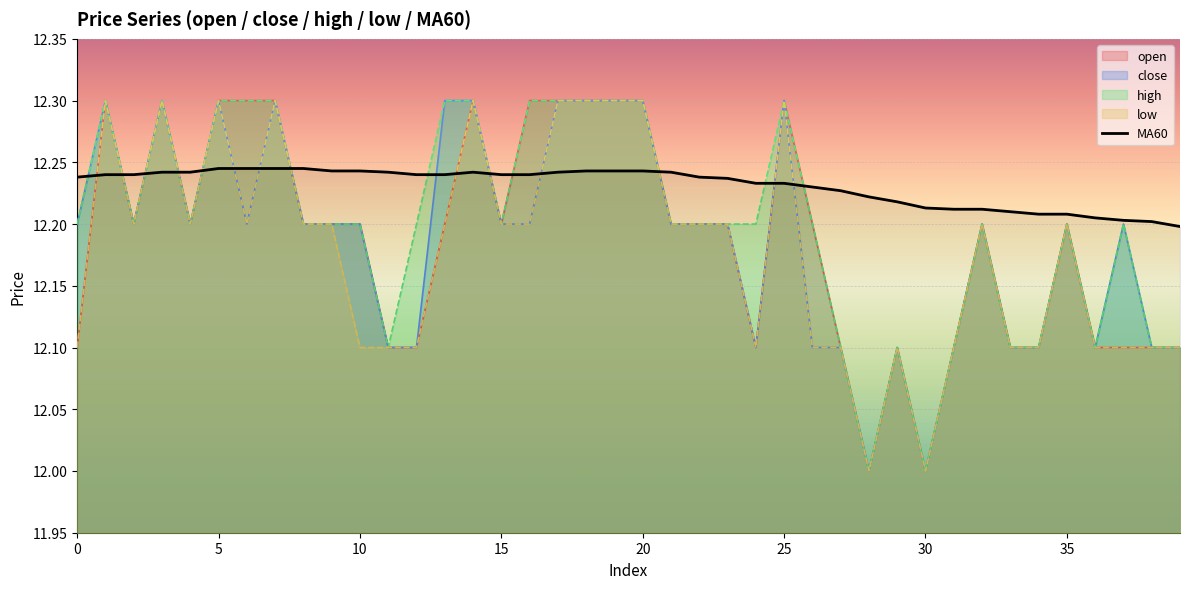

The low series shows 19.5 at 20. True or false?

False